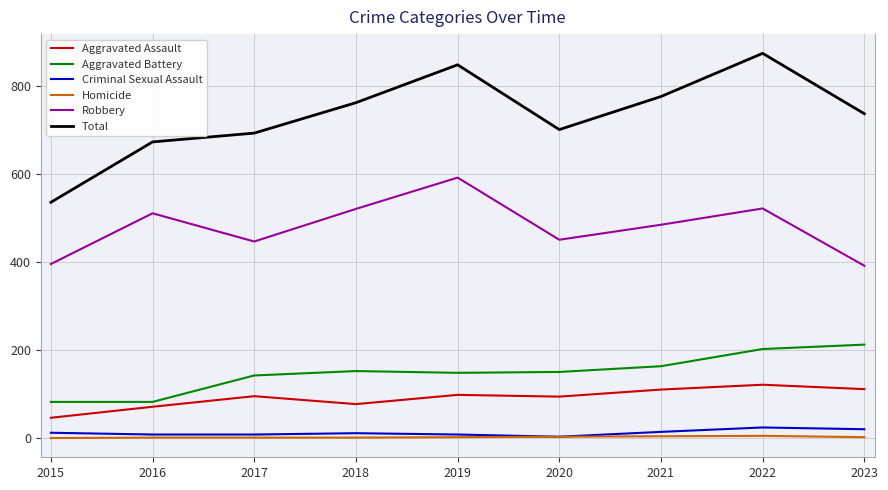

What is the highest value of the Homicide series?

5